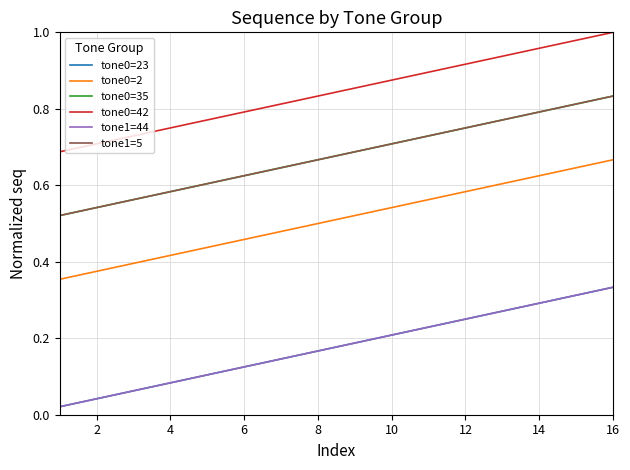

List the series in order of their peak value, highest first.

tone0=42, tone0=35, tone1=5, tone0=2, tone0=23, tone1=44